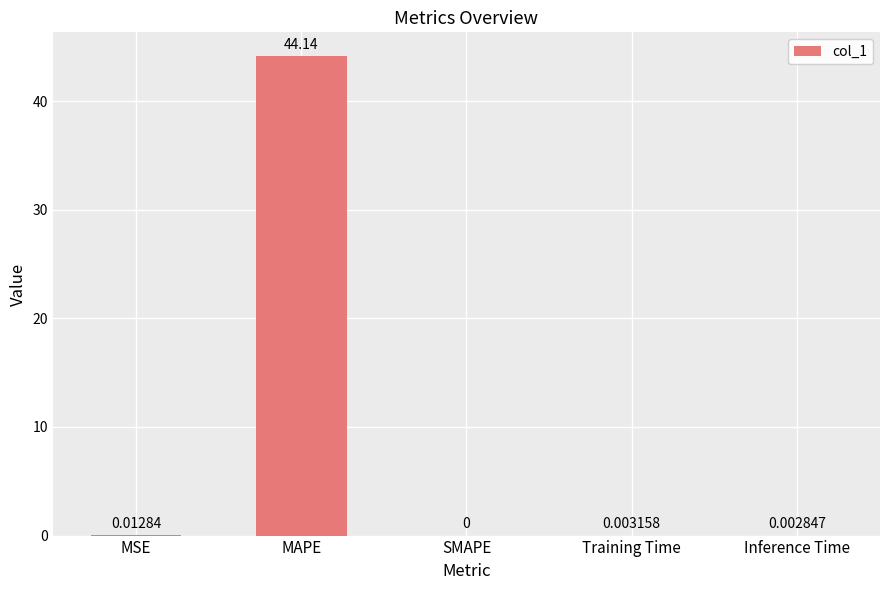

Which label corresponds to the largest value in the chart?

MAPE